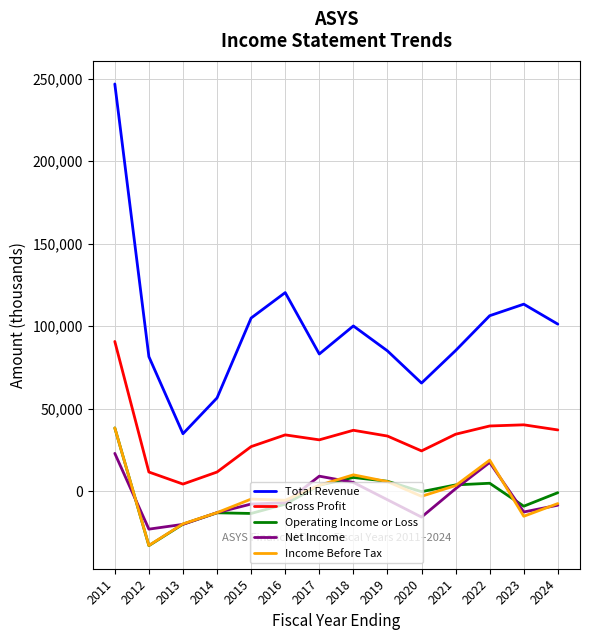

True or false: Income Before Tax has more than 0 interior local peaks.

True